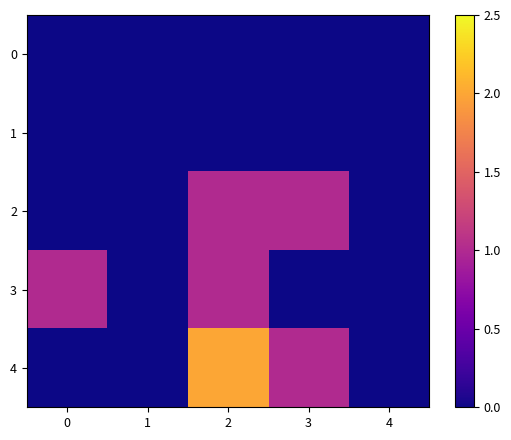

Reading left to right, list all the values displayed in this chart.

0: 0=0	1=0	2=0	3=0	4=0
1: 0=0	1=0	2=0	3=0	4=0
2: 0=0	1=0	2=1	3=1	4=0
3: 0=1	1=0	2=1	3=0	4=0
4: 0=0	1=0	2=2	3=1	4=0